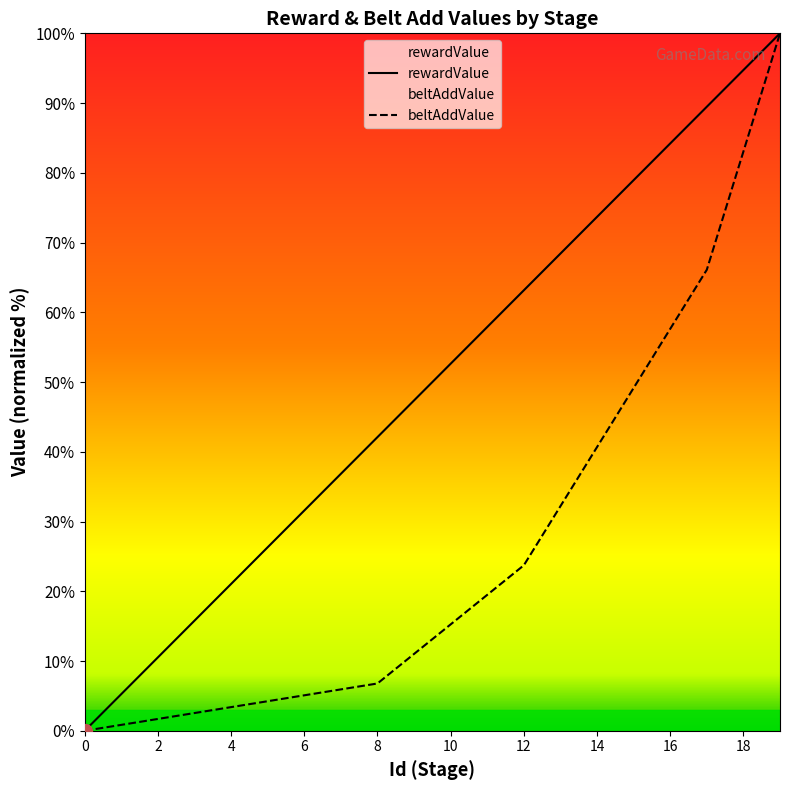

At 12, list the series in order from smallest to largest.

beltAddValue, rewardValue